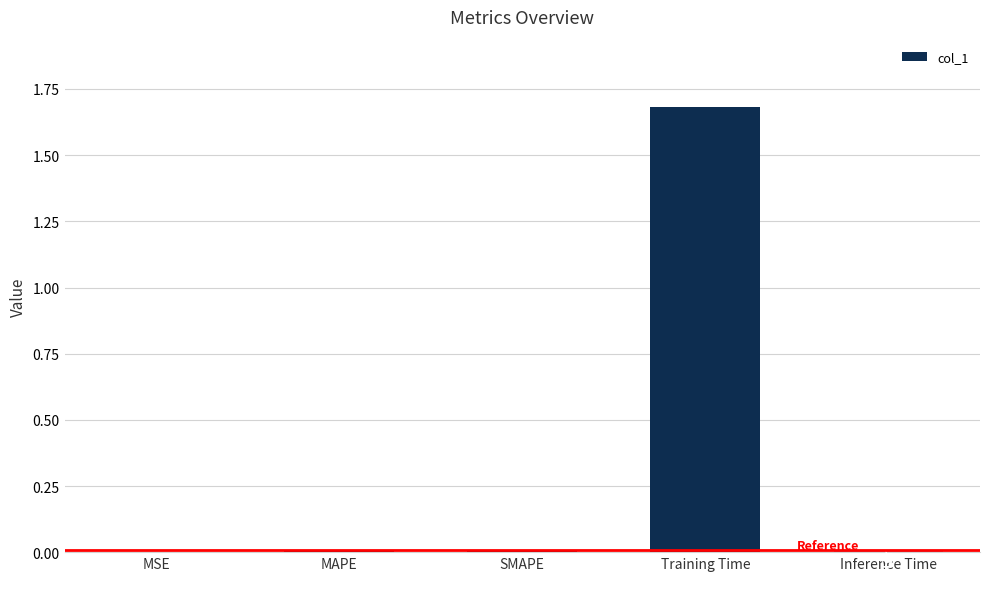

The value at MSE is 0.0. True or false?

True